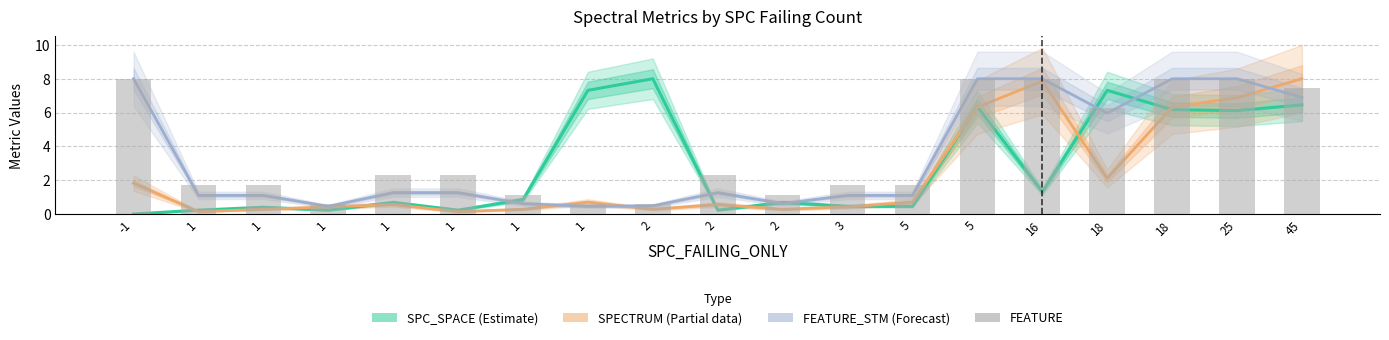

How many series are shown in this chart?

4